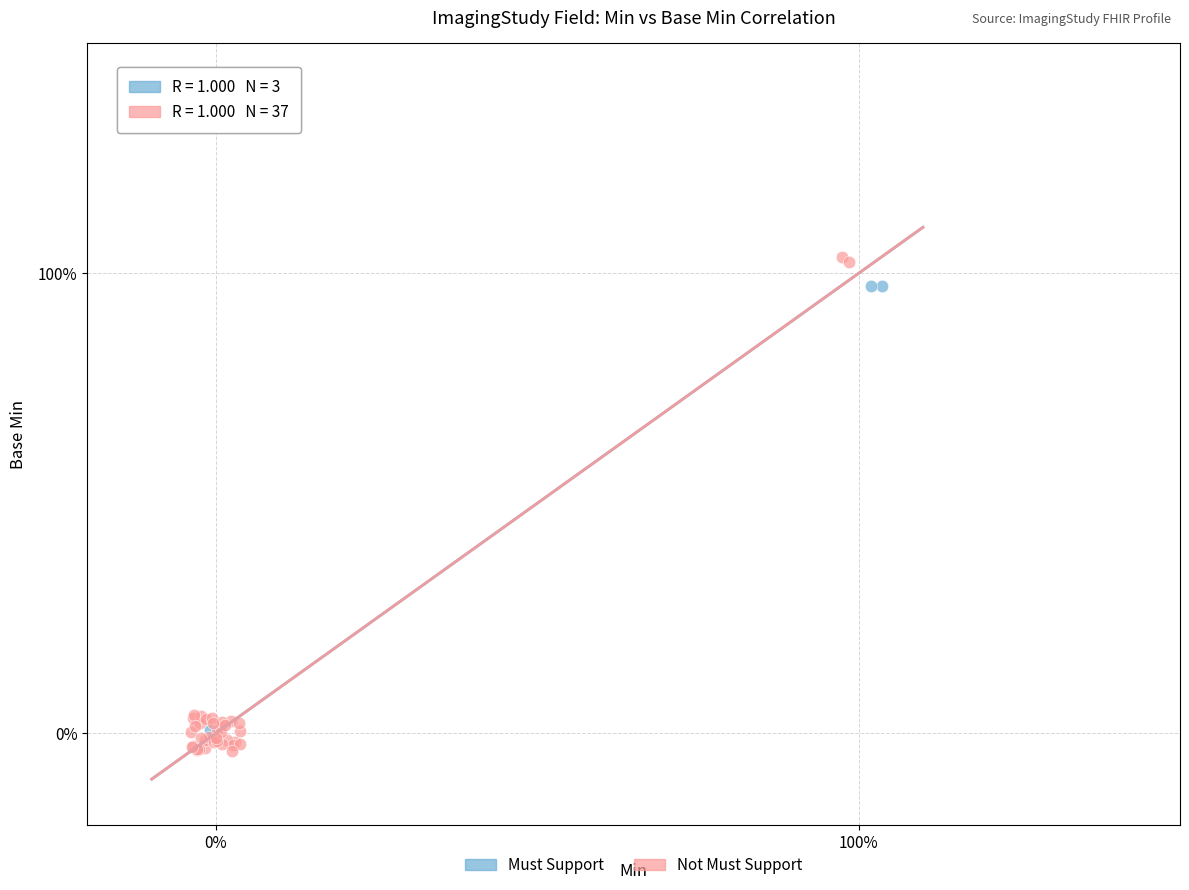

Which series contains the highest Y value?

Not Must Support